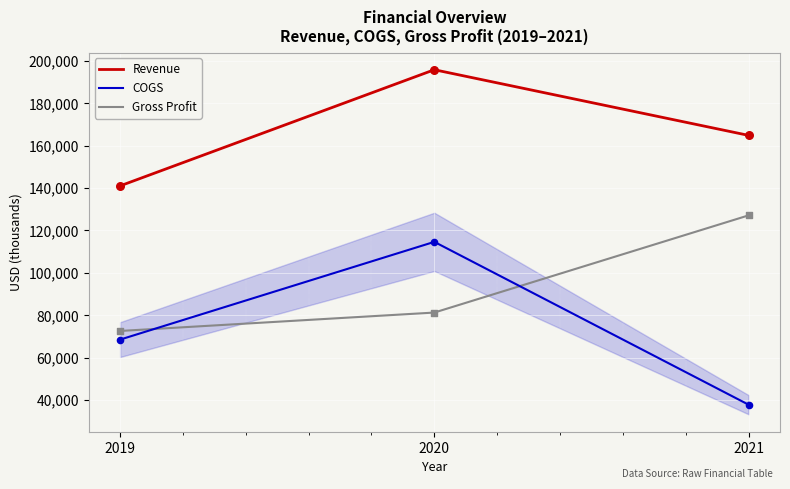

Between 2019 and 2020, which series saw the biggest shift?

Revenue